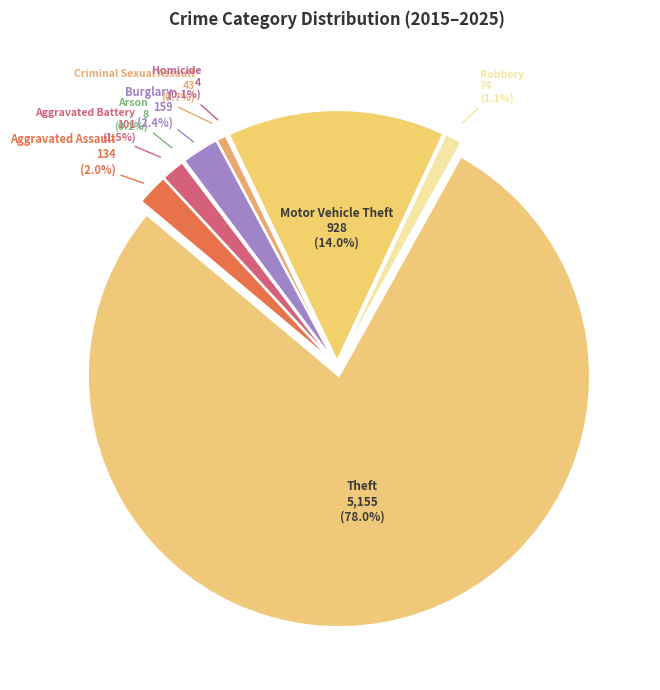

How many slices are in this pie chart?

9